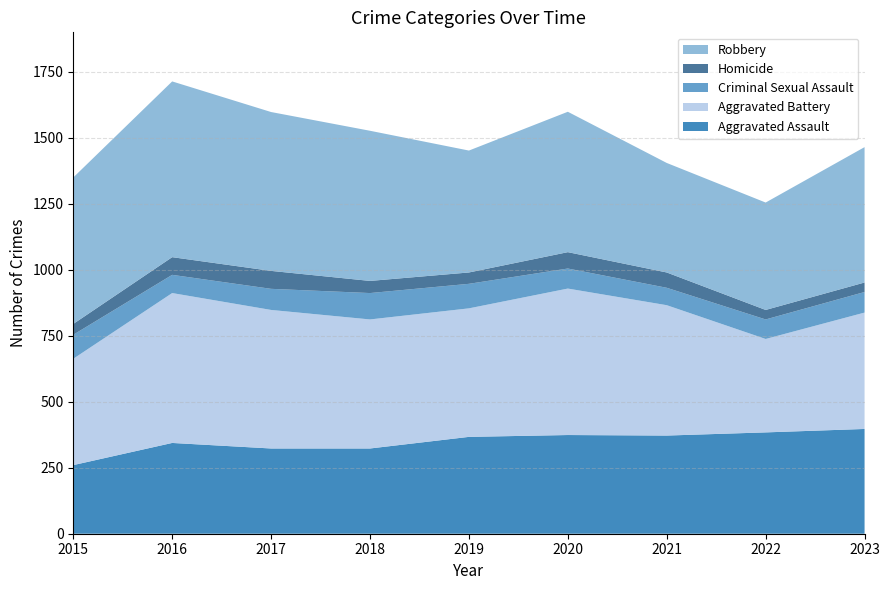

Reading right to left, extract all data points from this chart.

Aggravated Assault: 2023=397	2022=384	2021=372	2020=374	2019=367	2018=323	2017=323	2016=344	2015=260
Aggravated Battery: 2023=441	2022=354	2021=494	2020=555	2019=487	2018=489	2017=525	2016=568	2015=403
Criminal Sexual Assault: 2023=78	2022=74	2021=66	2020=76	2019=93	2018=100	2017=80	2016=69	2015=91
Homicide: 2023=36	2022=36	2021=58	2020=62	2019=43	2018=46	2017=68	2016=67	2015=41
Robbery: 2023=513	2022=407	2021=415	2020=532	2019=462	2018=569	2017=602	2016=666	2015=555